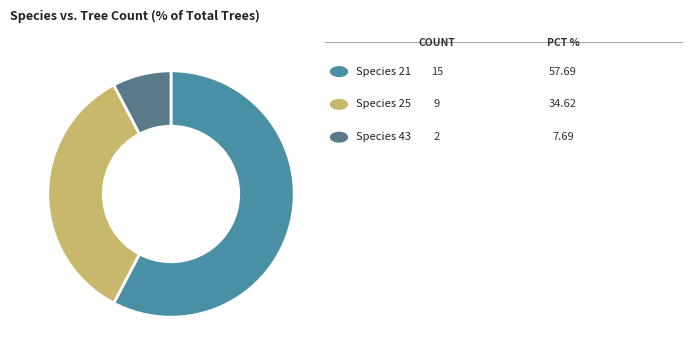

Does any single category account for the majority?

Yes